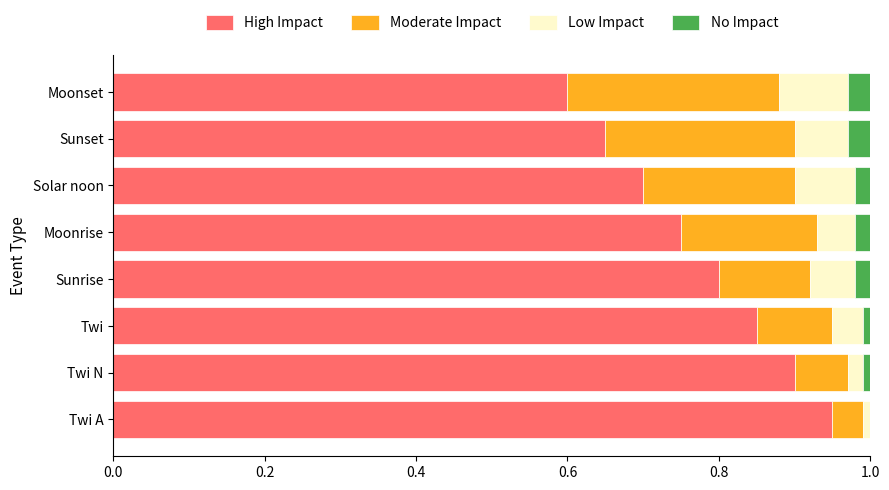

At which label does High Impact reach its peak?

Twi A